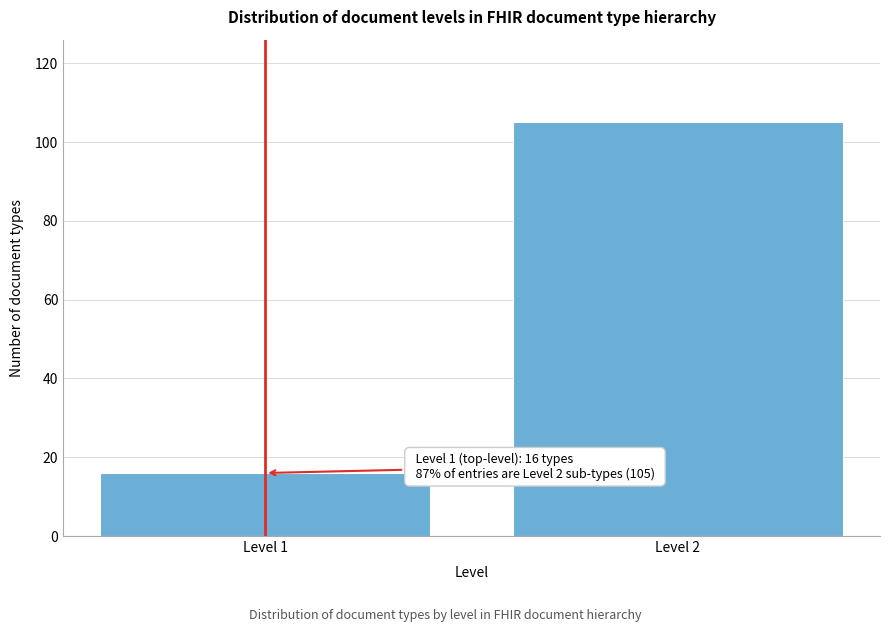

Reading right to left, transcribe all the data shown in this chart.

105	16